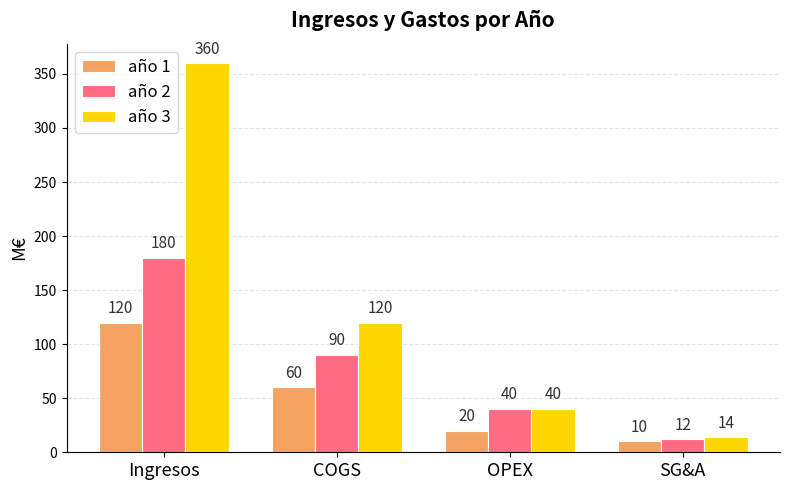

True or false: año 3 has a value of 360 at Ingresos.

True